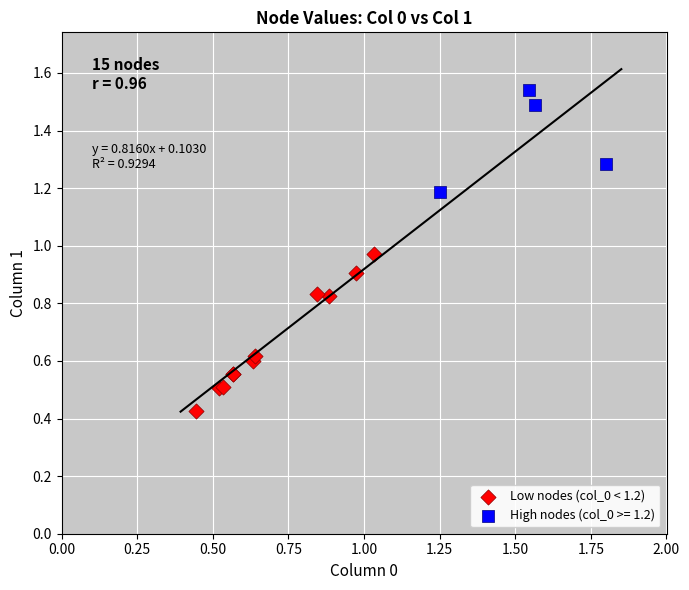

Which series has the widest spread of Y values?

Low nodes (col_0 < 1.2)